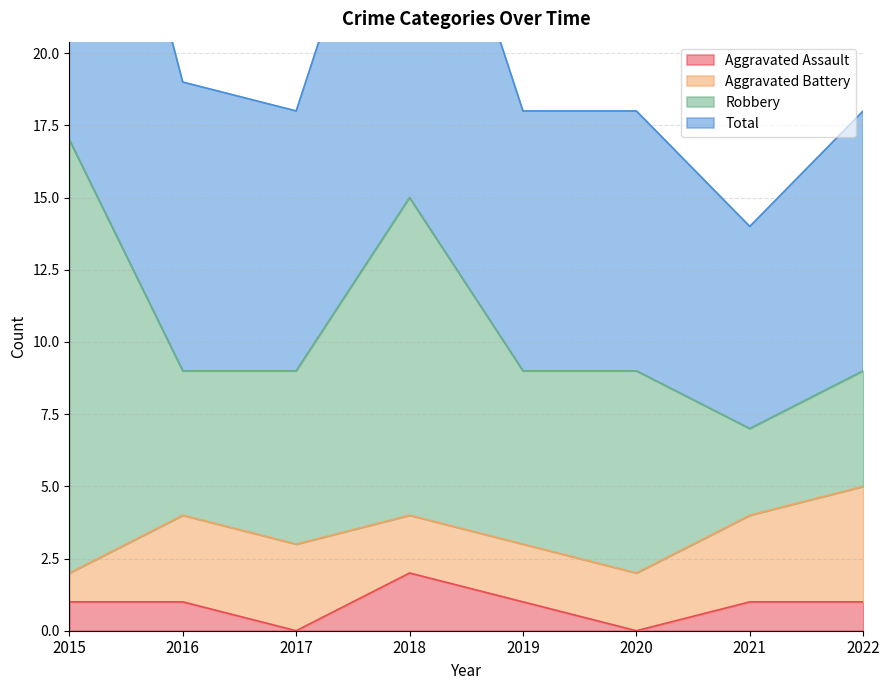

True or false: Total and Aggravated Assault intersect in this chart.

False